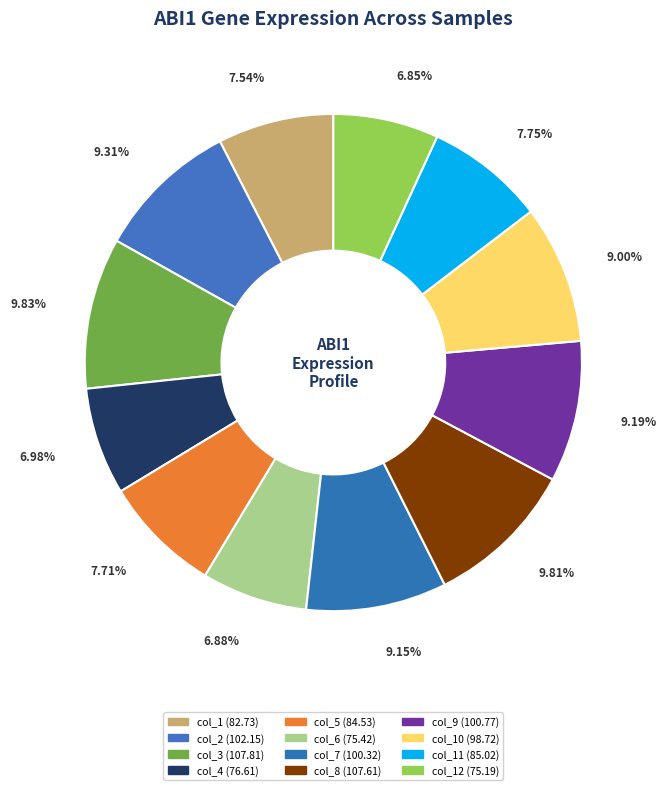

Which slice is the smallest?

col_12